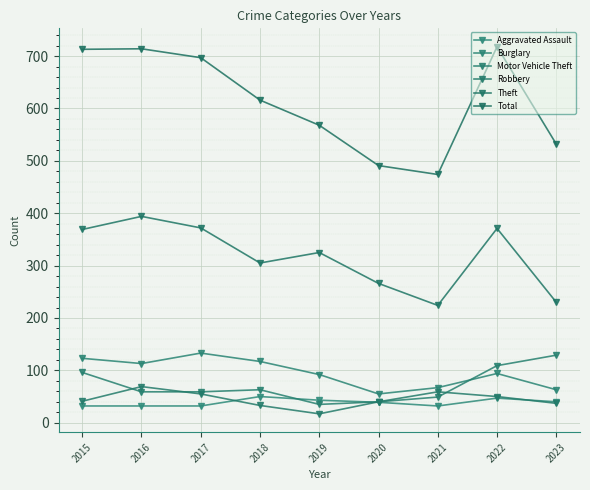

Between 2016 and 2018, which series saw the biggest shift?

Total